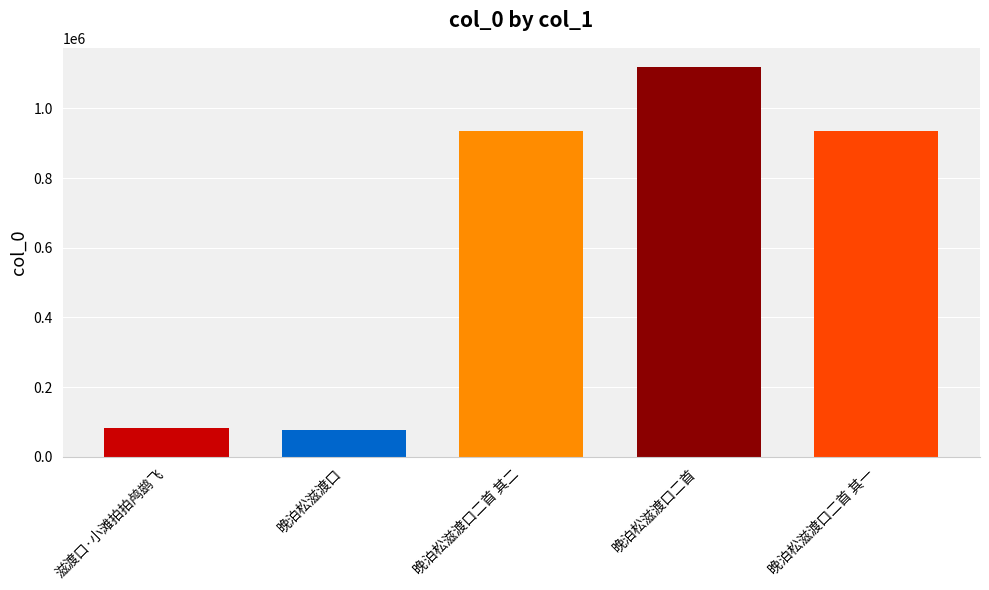

What is the difference between the maximum and minimum values?

1041095